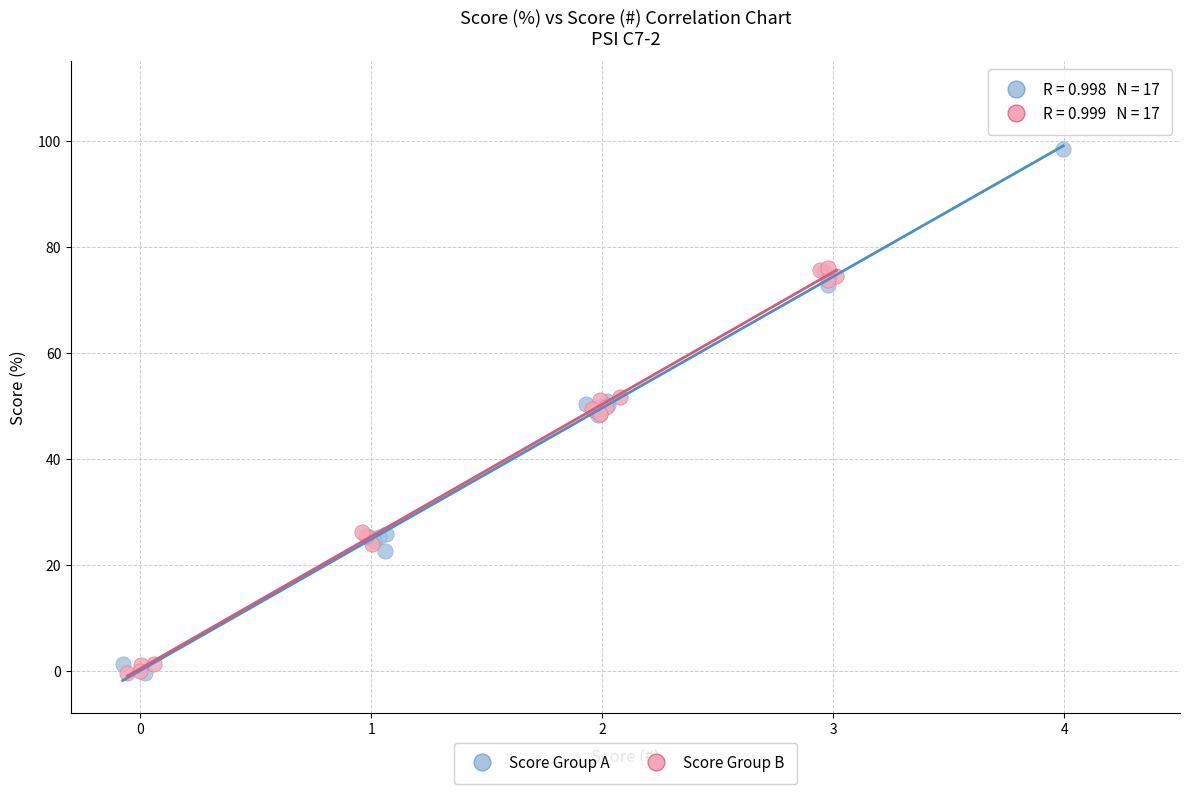

What are all the series names shown in the legend?

Score Group A, Score Group B